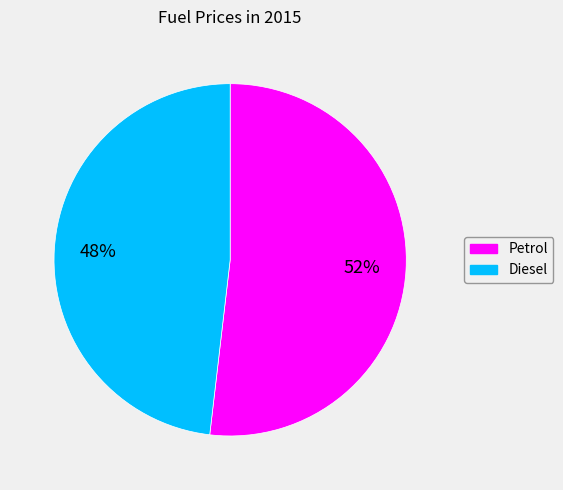

What is the ratio of the value at Petrol to the value at Diesel?

1.1